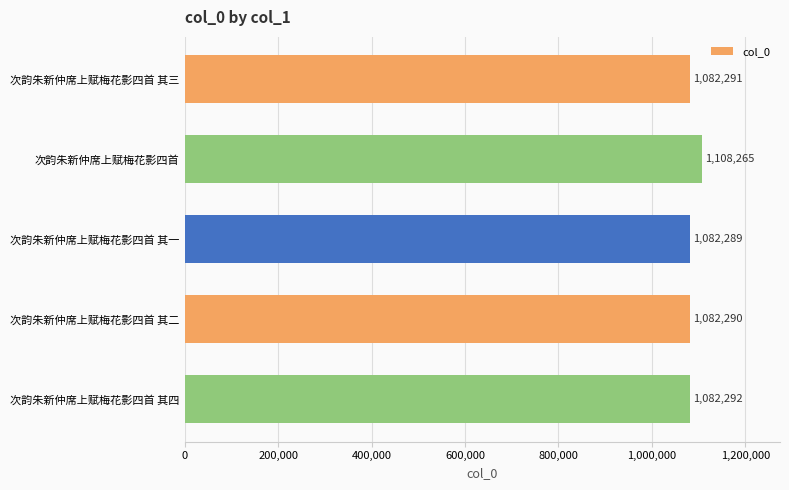

What is the label of the 3rd bar from the bottom?

次韵朱新仲席上赋梅花影四首 其一